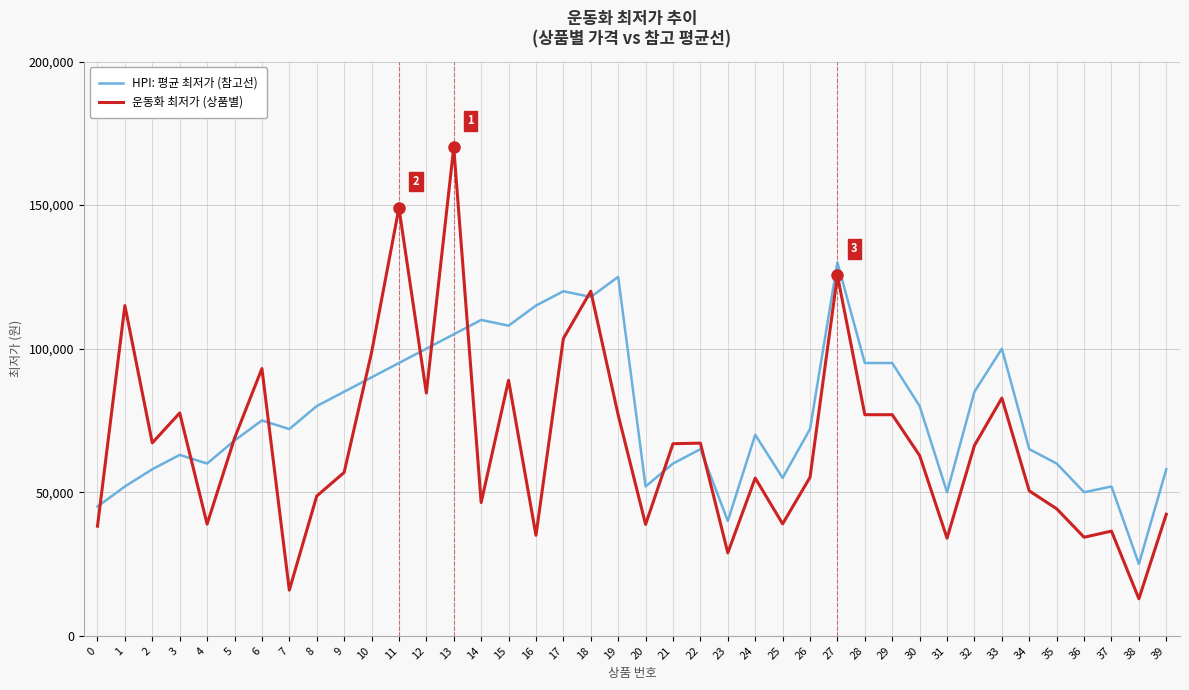

Rank the series at 33 from highest to lowest value.

HPI: 평균 최저가 (참고선), 운동화 최저가 (상품별)